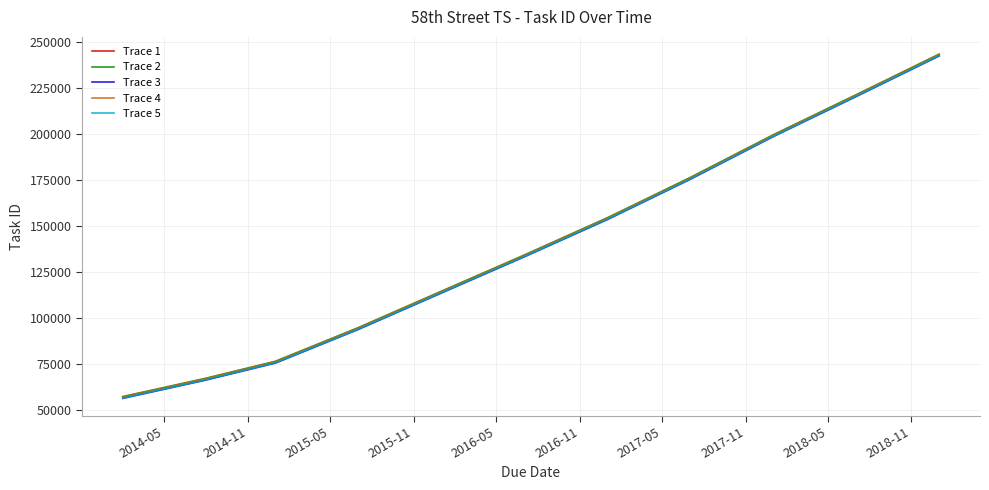

What is the maximum value shown in the chart?

243512